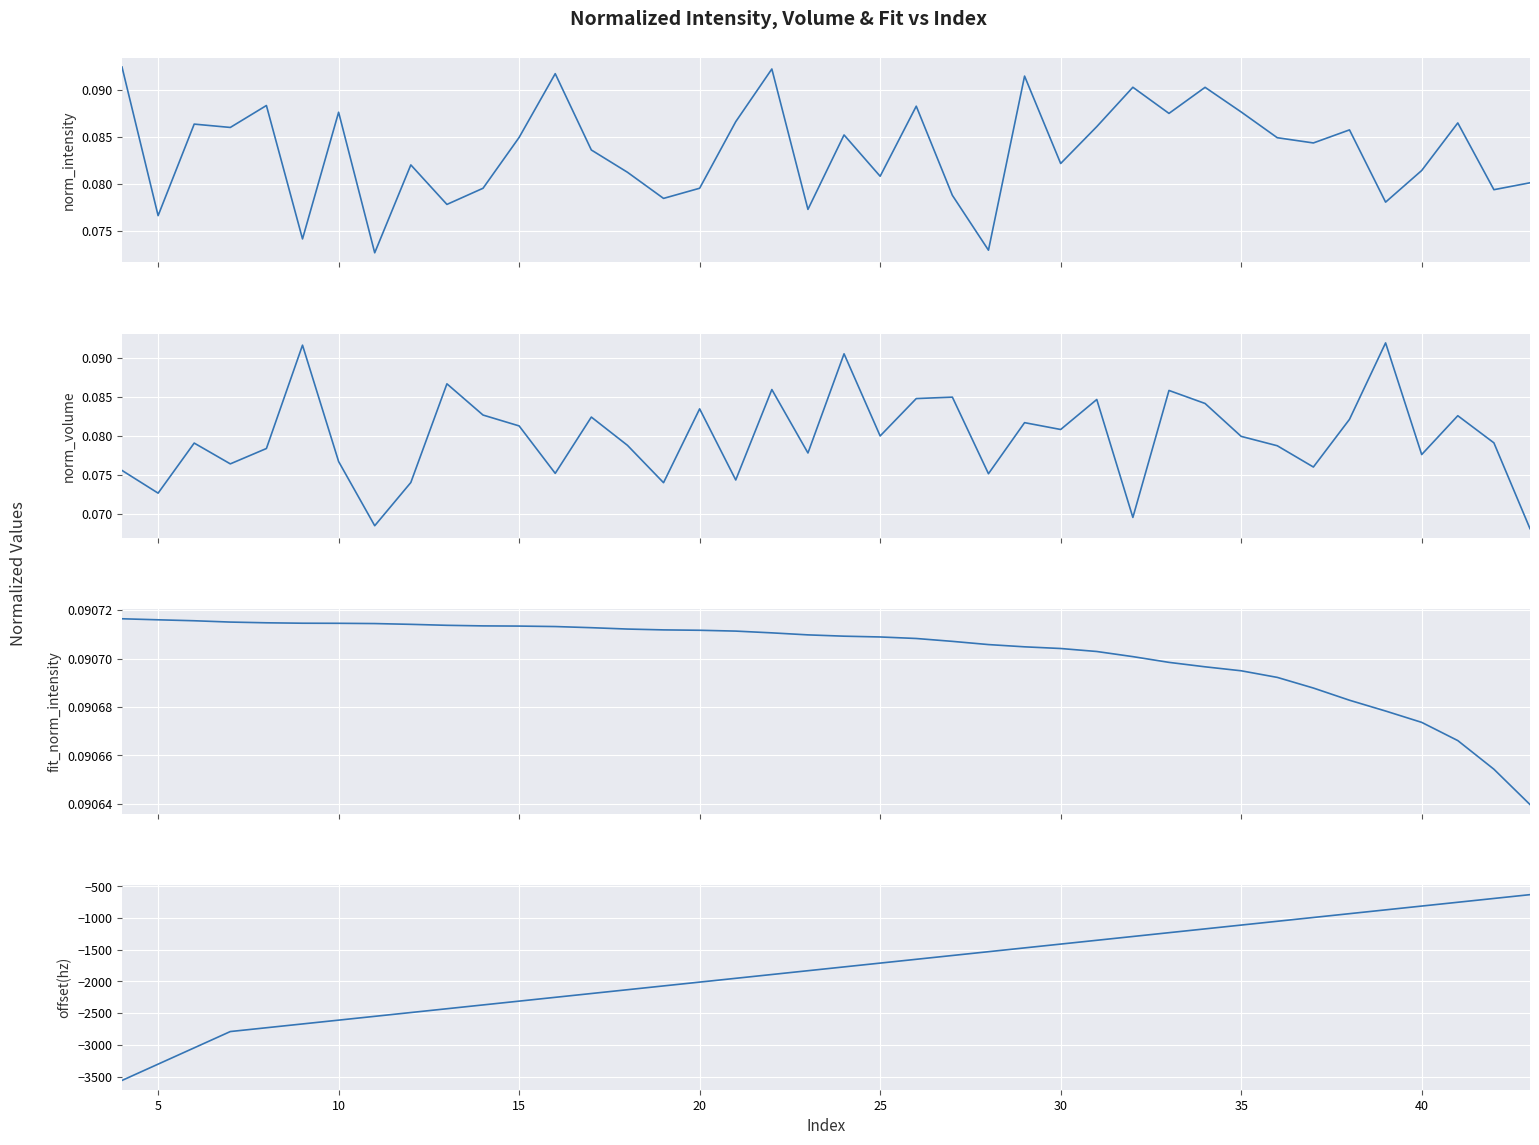

List the series in order of their peak value, lowest first.

offset(hz), fit_norm_intensity, norm_volume, norm_intensity